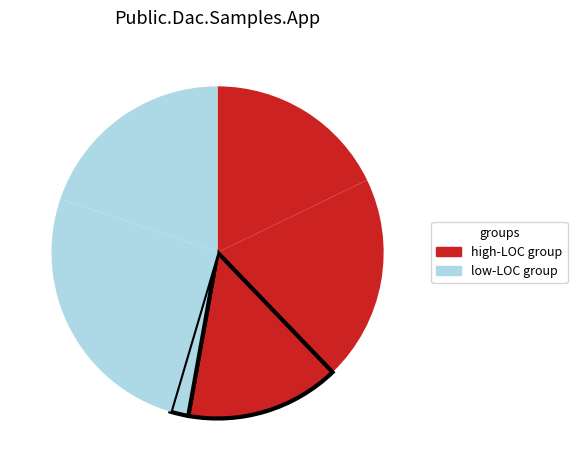

Count the number of slices in the pie.

6